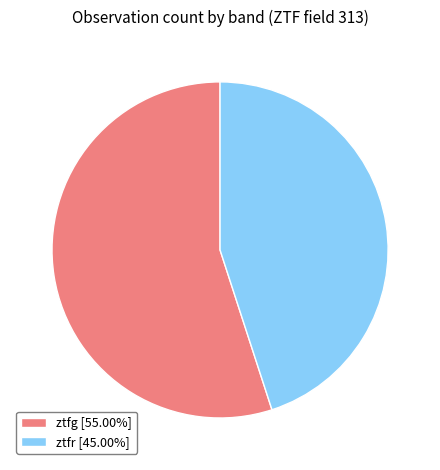

Rank the categories by value from highest to lowest.

ztfg, ztfr